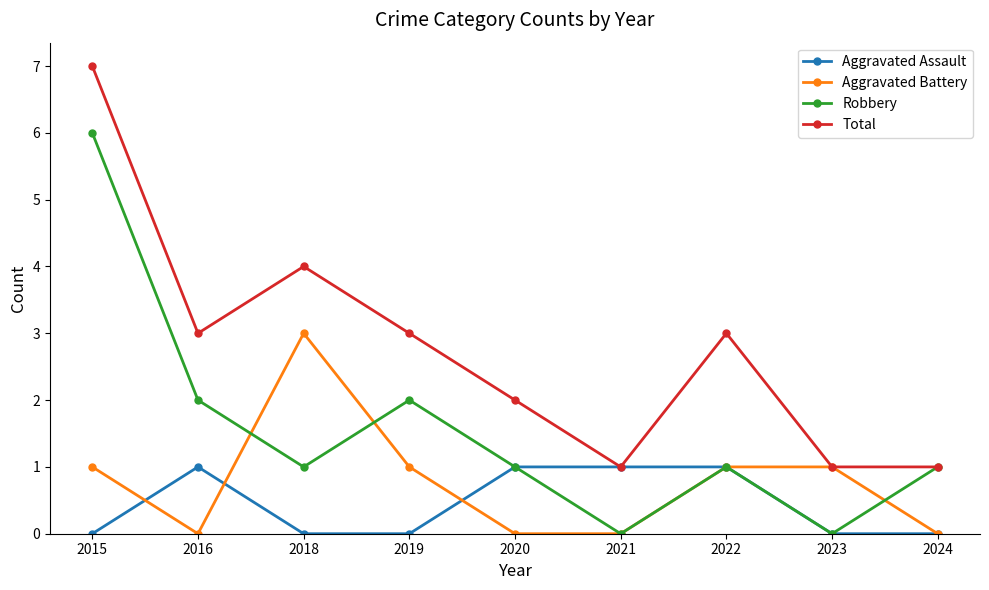

What is the spread (max minus min) of values at 2023?

1